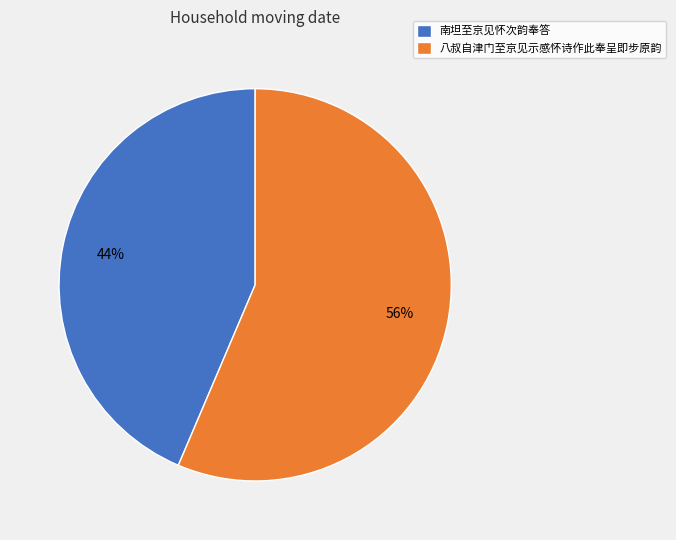

Combined, do 南坦至京见怀次韵奉答 and 八叔自津门至京见示感怀诗作此奉呈即步原韵 account for over 50%?

Yes